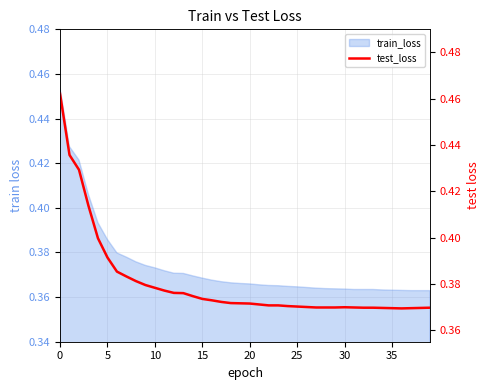

Does the chart display data point markers on the line(s)?

No